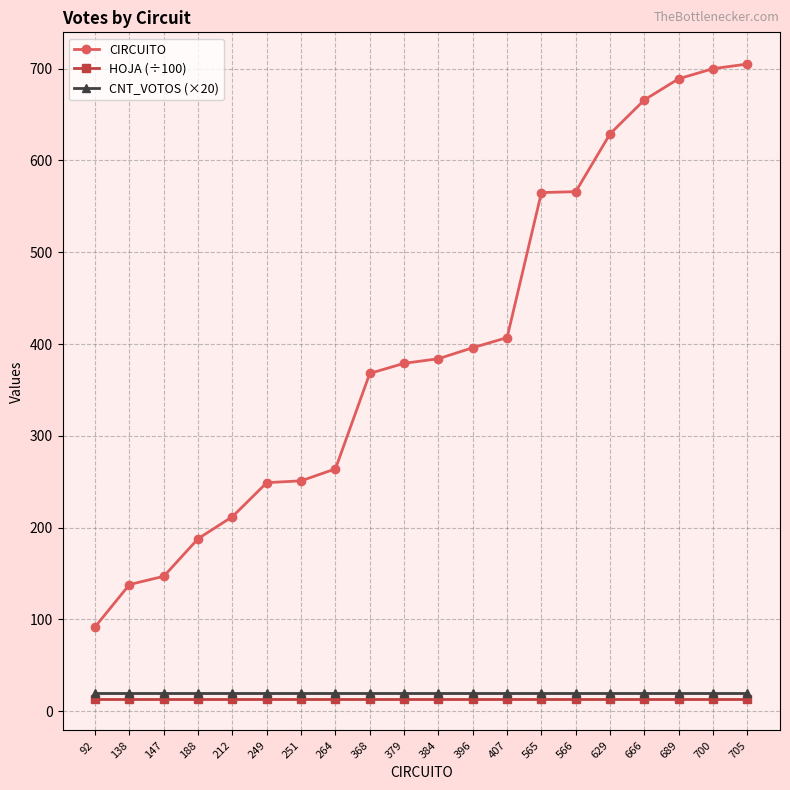

True or false: CIRCUITO and CNT_VOTOS (×20) cross at least once.

False